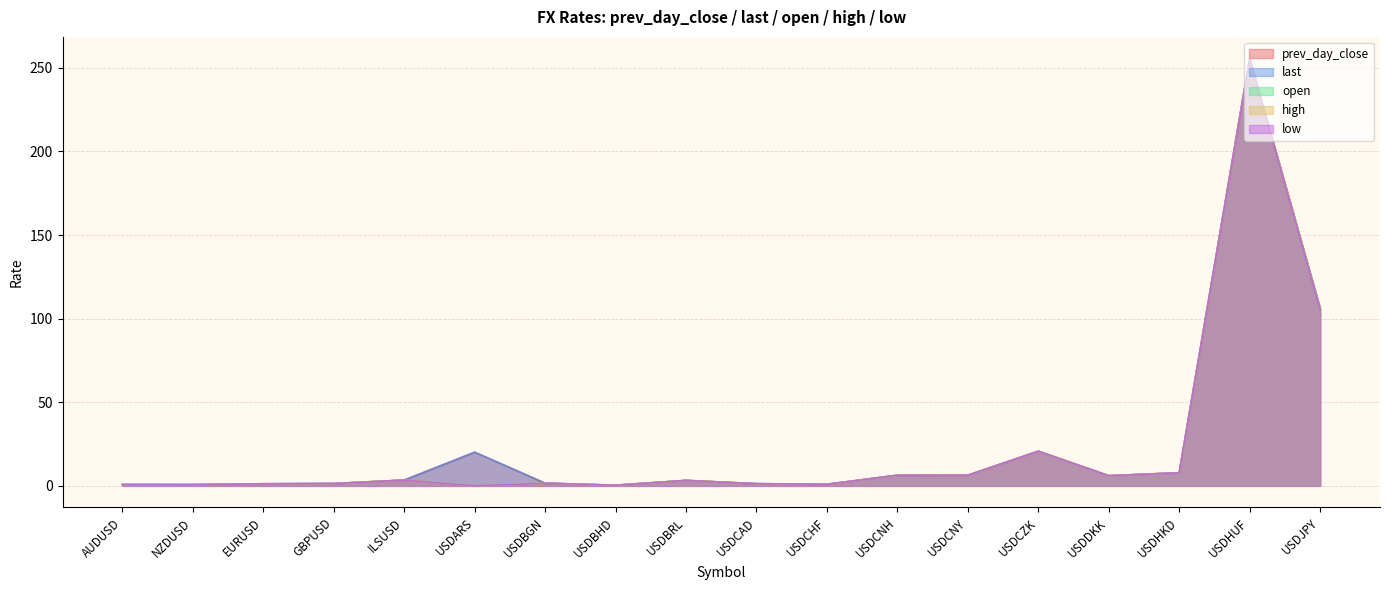

How many intersections are there between prev_day_close and open?

2